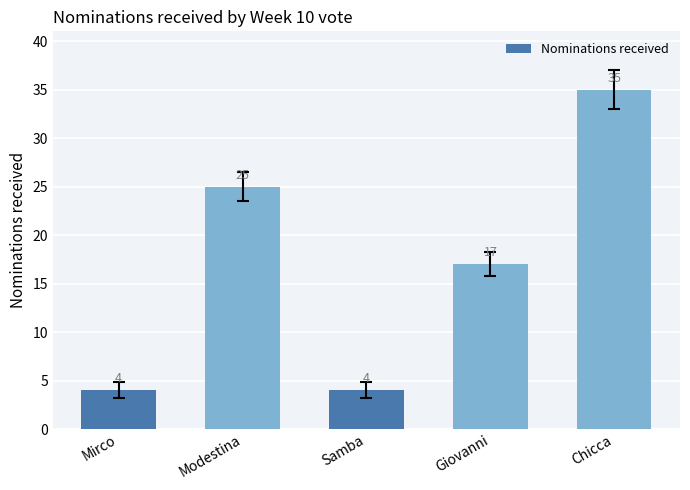

Reading left to right, extract all data points from this chart.

4	25	4	17	35